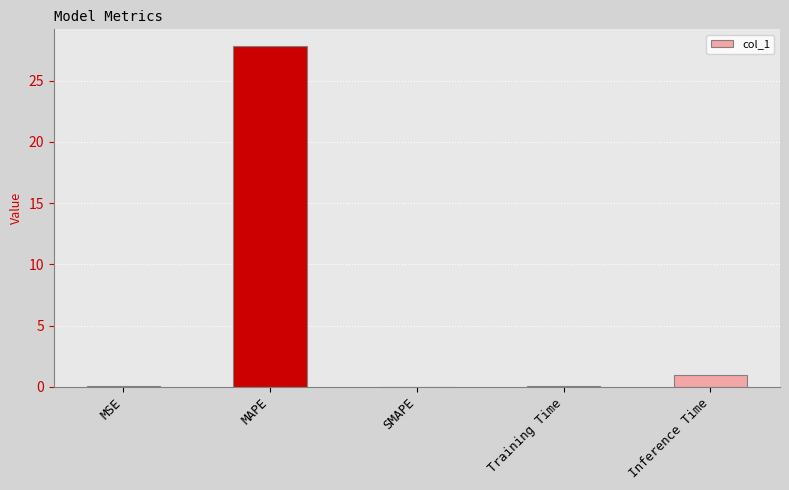

What is the change in value from SMAPE to Inference Time?

+1.0